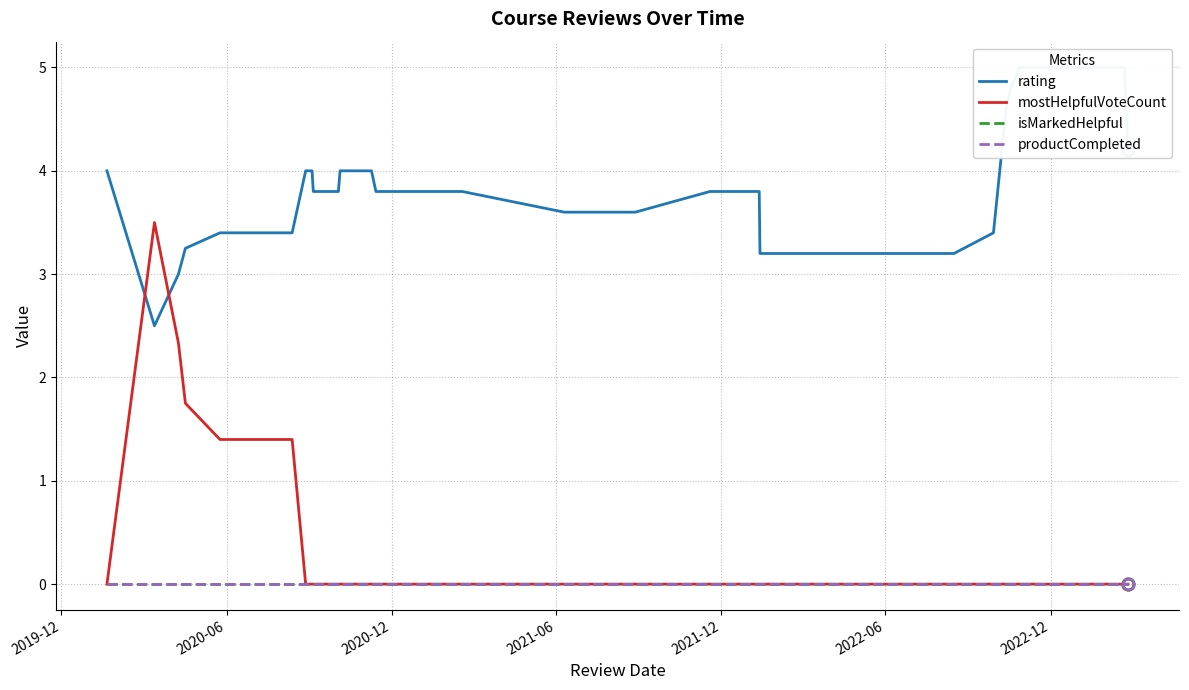

True or false: productCompleted has more than 1 points higher than both neighbors.

False